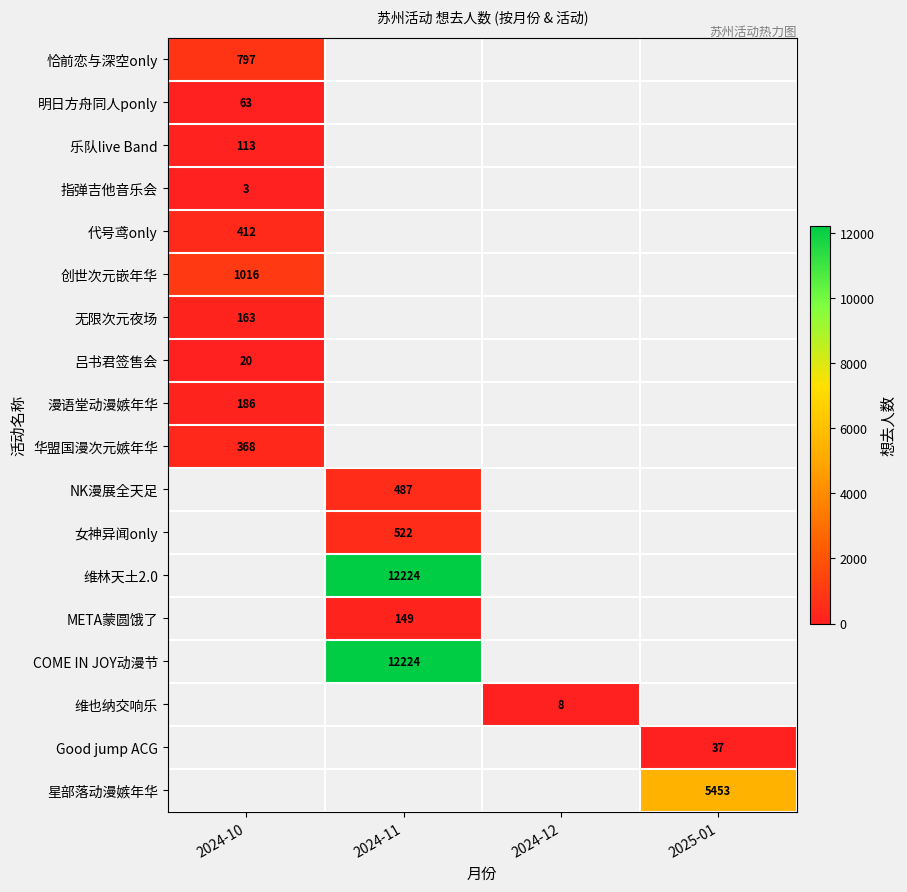

True or false: META蒙圆饿了 has a value of 76 at 2024-11.

False